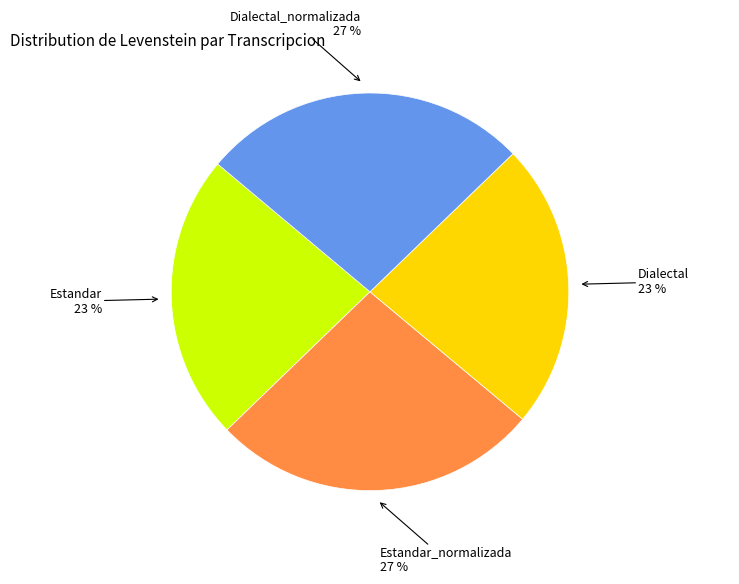

Is there a majority slice in this chart?

No